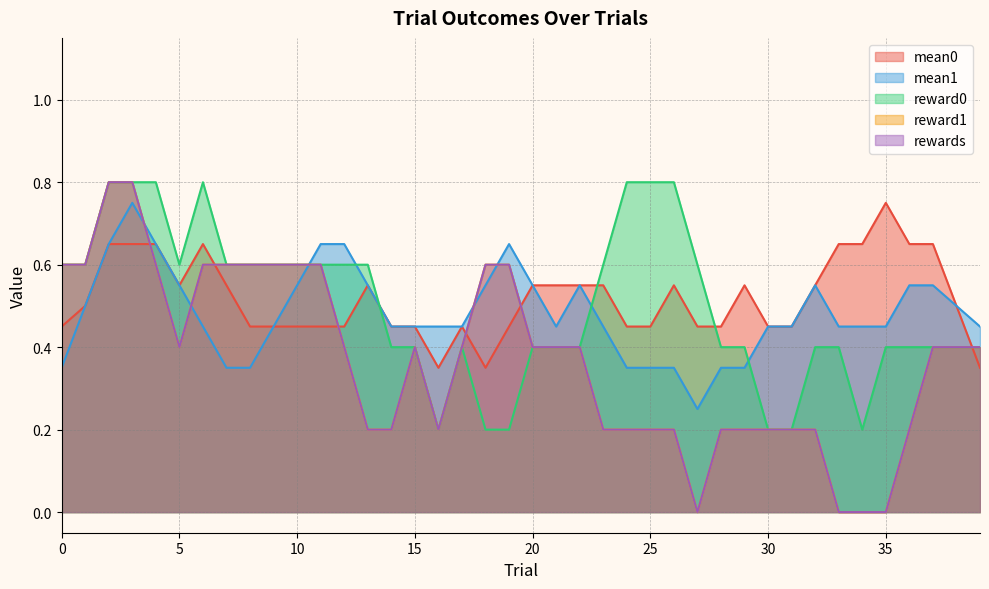

How many lines are shown in the chart?

5